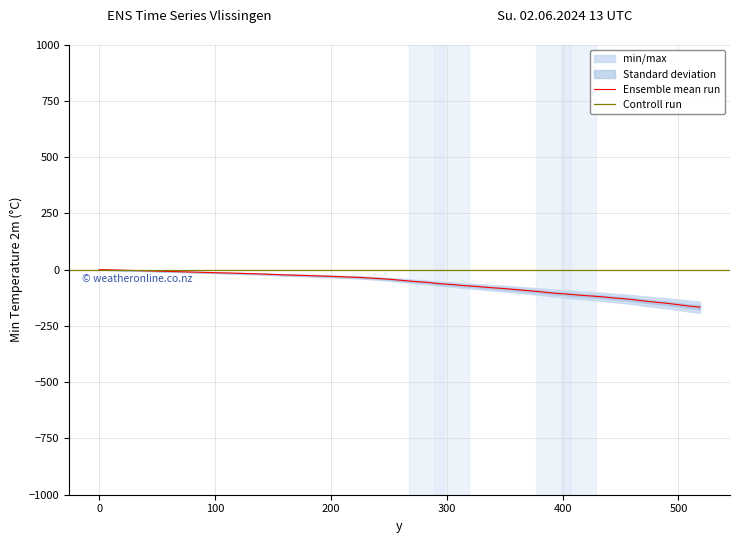

Reading right to left, list all the values displayed in this chart.

-166.9	-162.0	-155.9	-149.9	-145.1	-140.2	-134.2	-129.3	-125.6	-120.7	-117.0	-113.1	-108.2	-104.4	-98.4	-93.4	-88.4	-83.6	-79.7	-74.7	-71.0	-66.0	-62.3	-56.2	-52.4	-47.4	-42.5	-38.7	-34.7	-32.0	-29.0	-26.2	-23.1	-18.9	-15.8	-12.7	-9.5	-6.3	-3.1	0.0